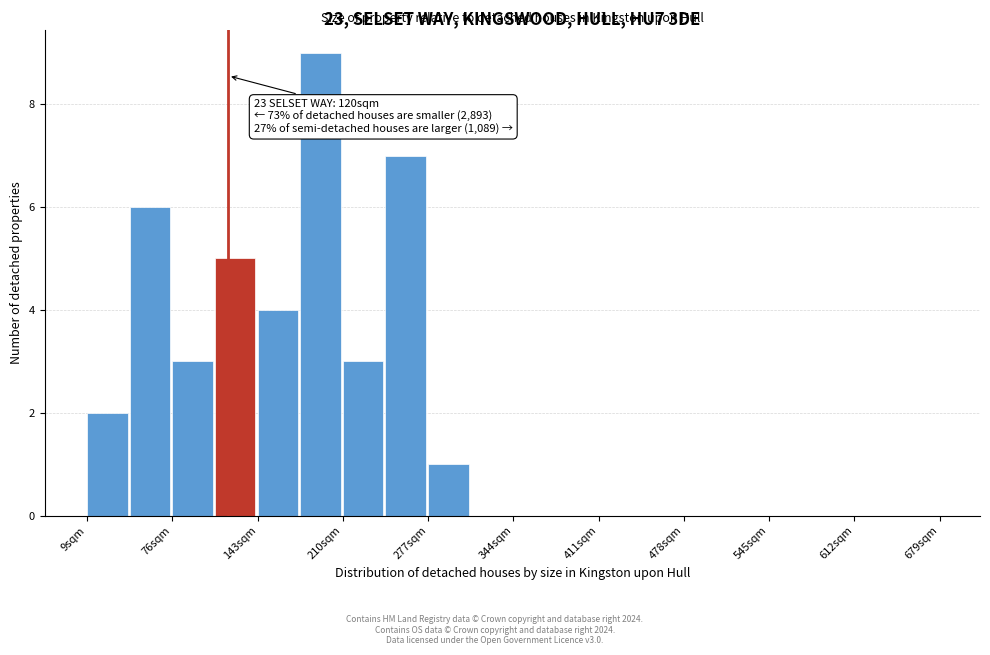

Read against the x-axis, roughly where is the centre of the tallest bar?

190